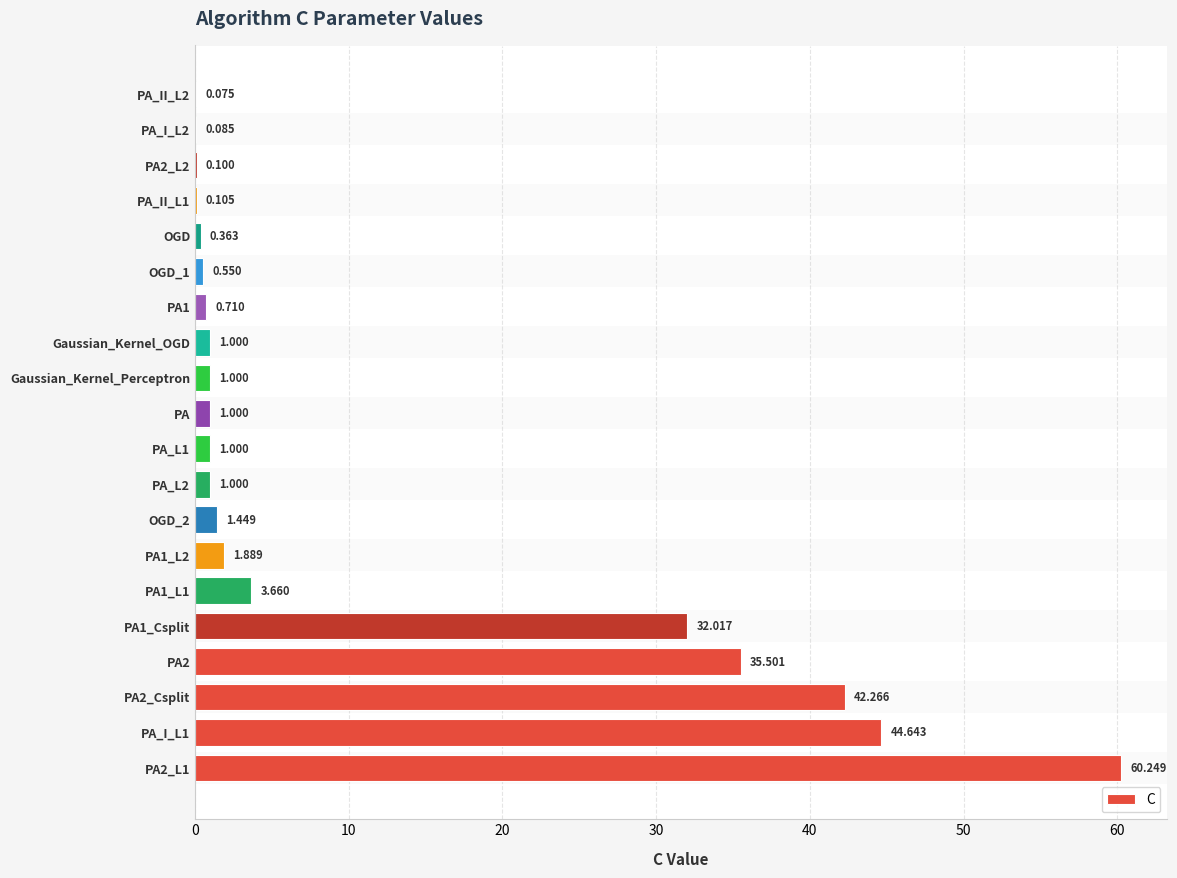

Between OGD and PA, which is larger?

PA